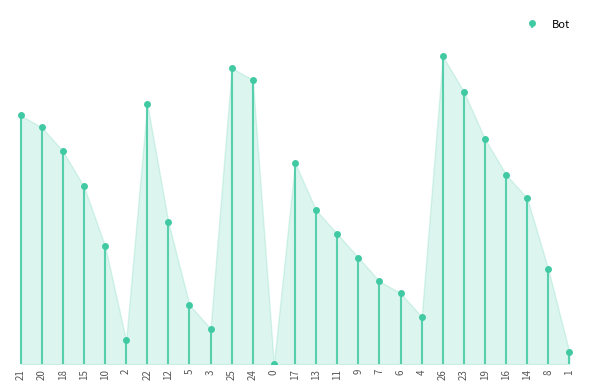

What is the change in value from 2 to 26?

+24